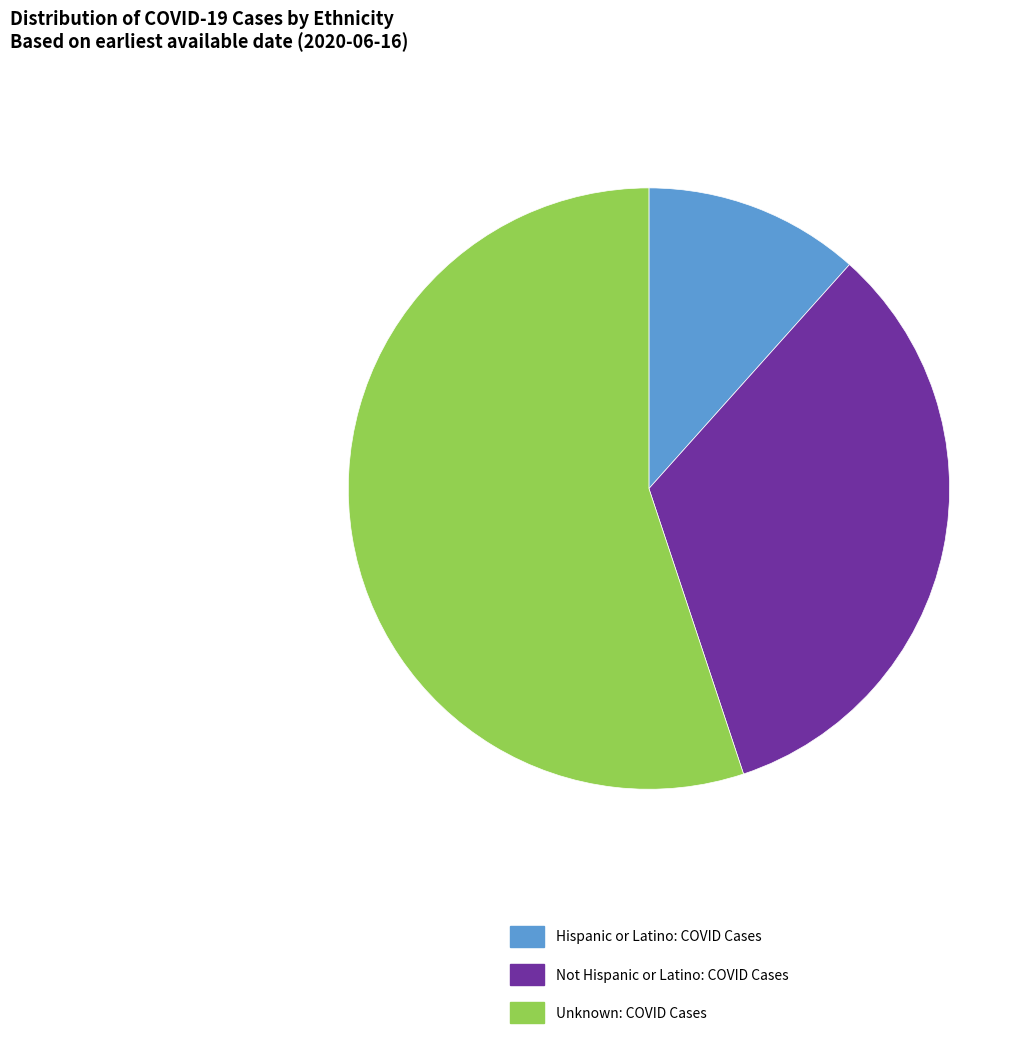

Which has a higher value, Hispanic or Latino or Not Hispanic or Latino?

Not Hispanic or Latino